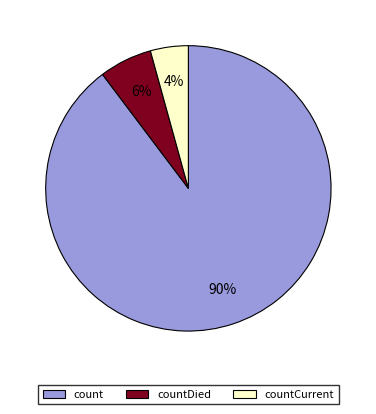

To the nearest percent, what is the average slice percentage?

33%